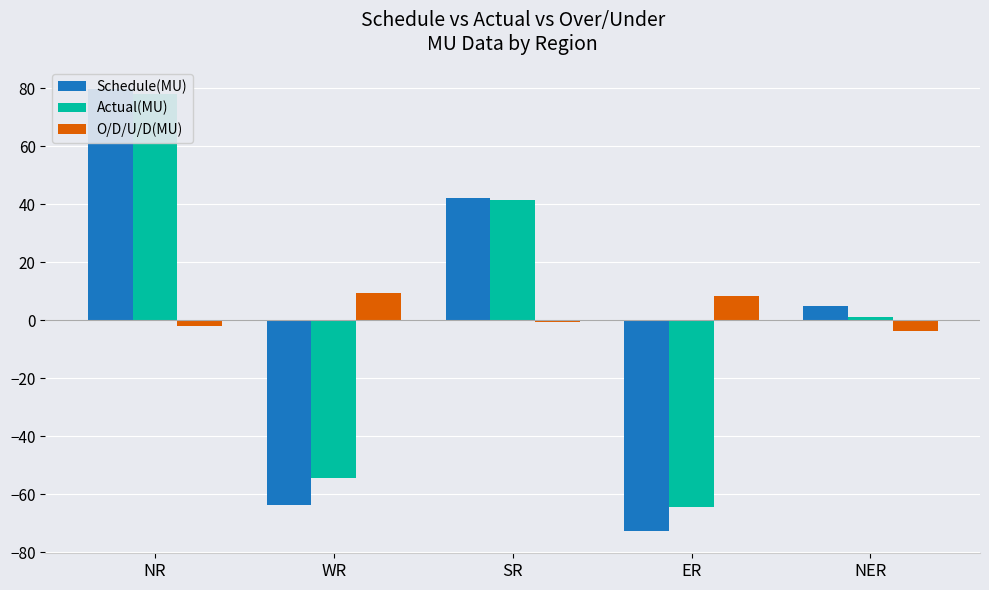

What is the spread (max minus min) of values at WR?

73.3